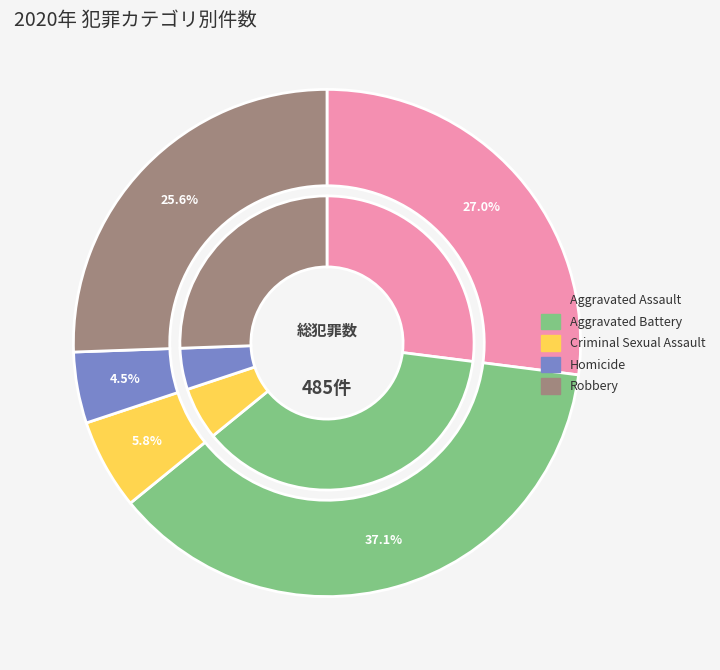

To the nearest percent, what is the combined percentage of Aggravated Assault and Robbery?

53%